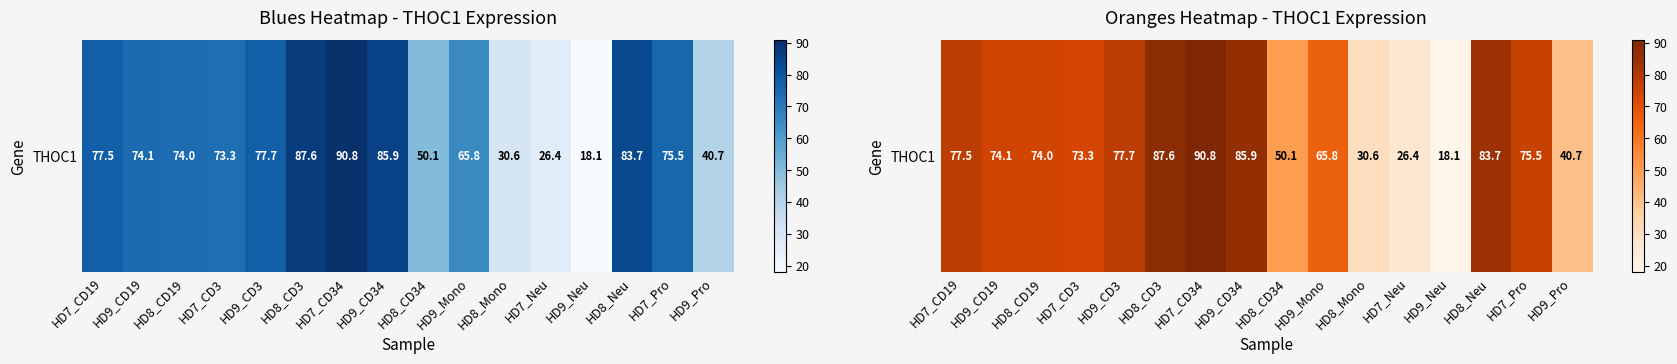

What is the sum of all values?

1031.8